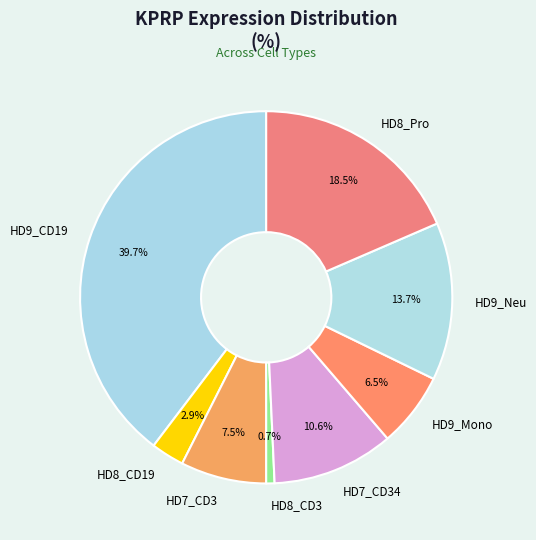

Rank the categories by value from highest to lowest.

HD9_CD19, HD8_Pro, HD9_Neu, HD7_CD34, HD7_CD3, HD9_Mono, HD8_CD19, HD8_CD3